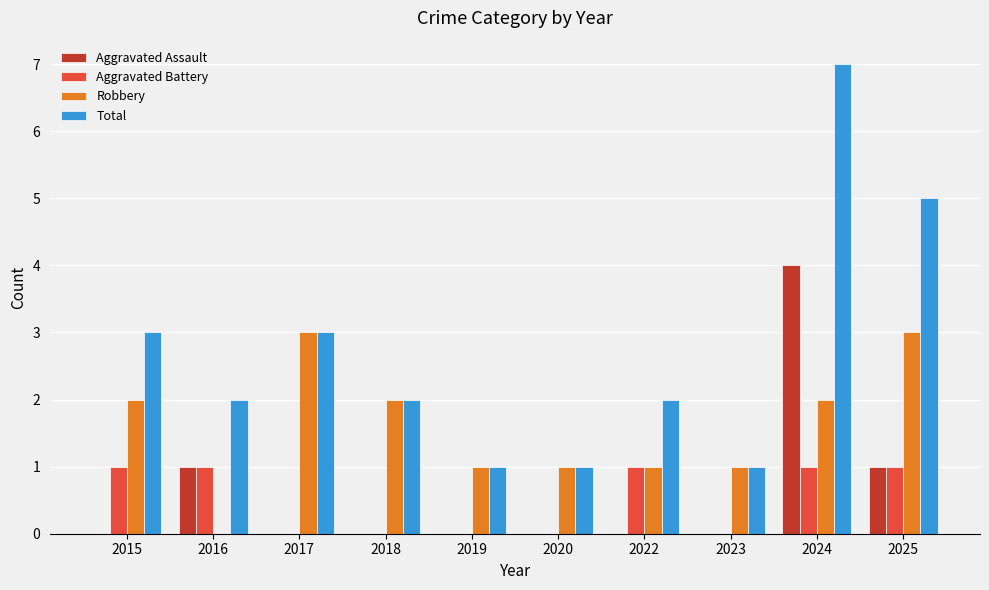

What is the approximate value of Aggravated Assault at 2024?

4